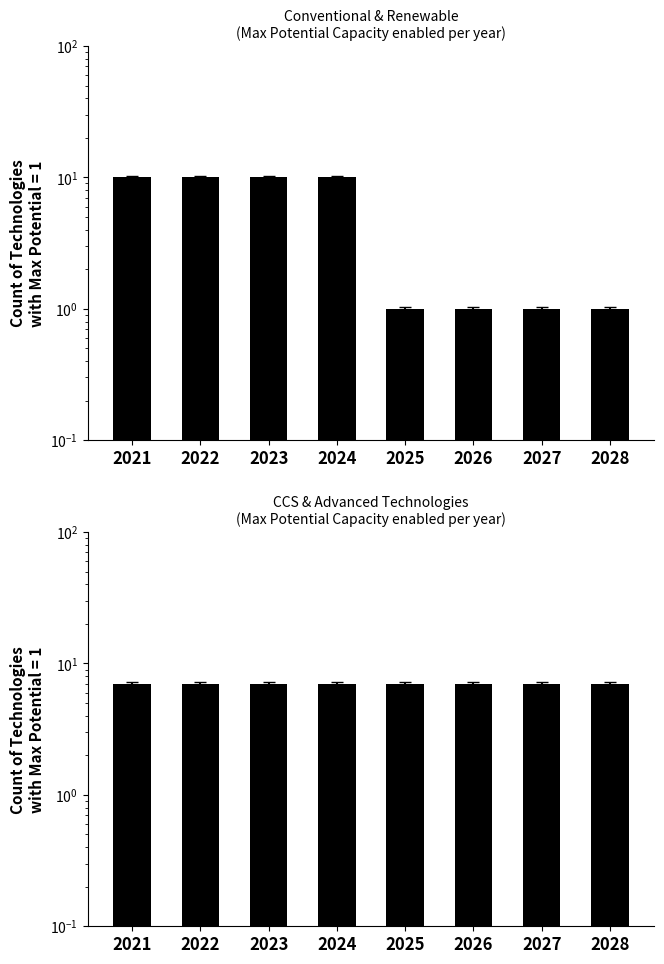

Reading left to right, extract all data points from this chart.

Conventional & Renewable: 10	10	10	10	1	1	1	1
CCS & Advanced: 7	7	7	7	7	7	7	7